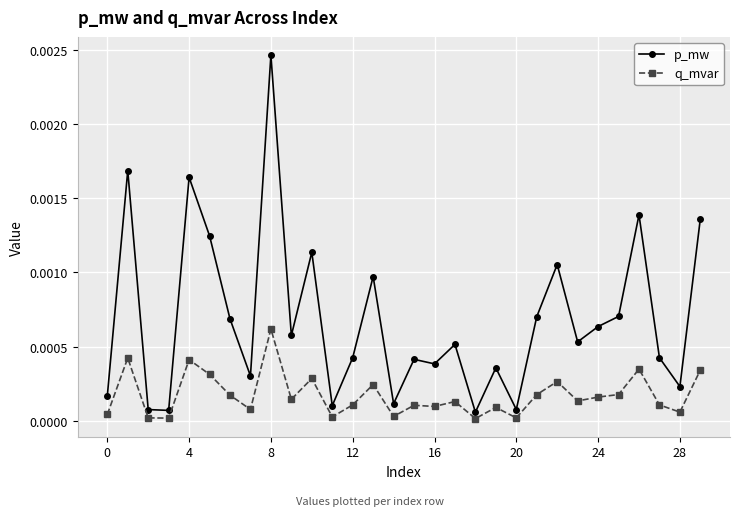

True or false: p_mw has more than 1 points higher than both neighbors.

True